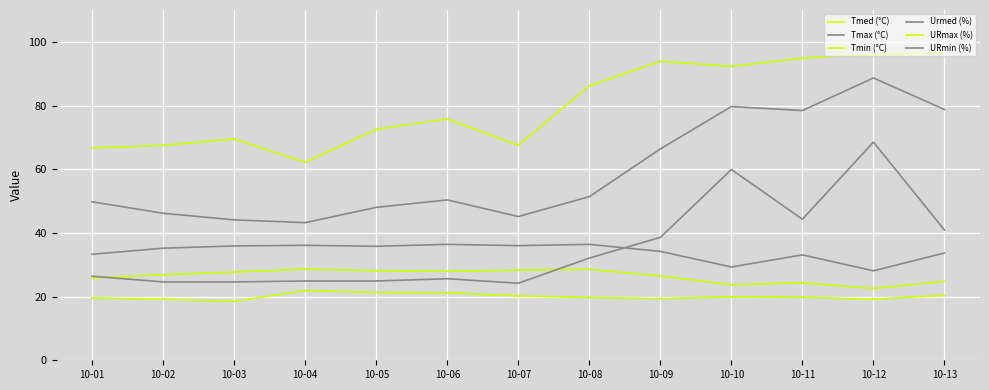

How many lines are shown in the chart?

6